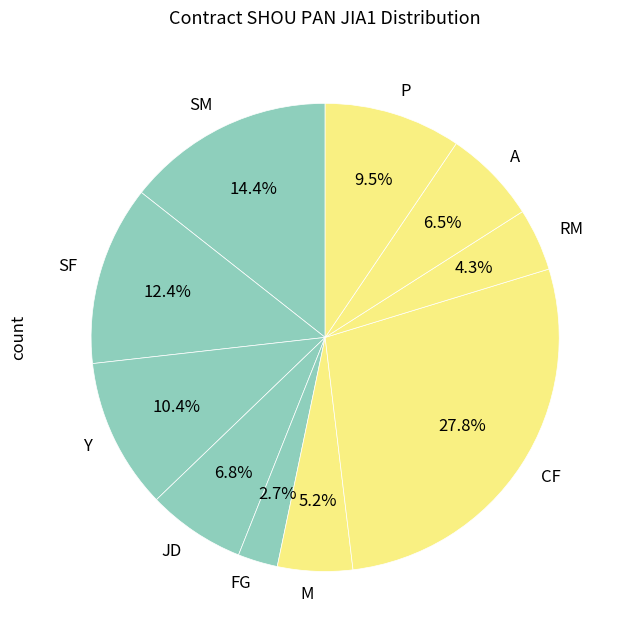

True or false: CF accounts for 28% of the total.

True